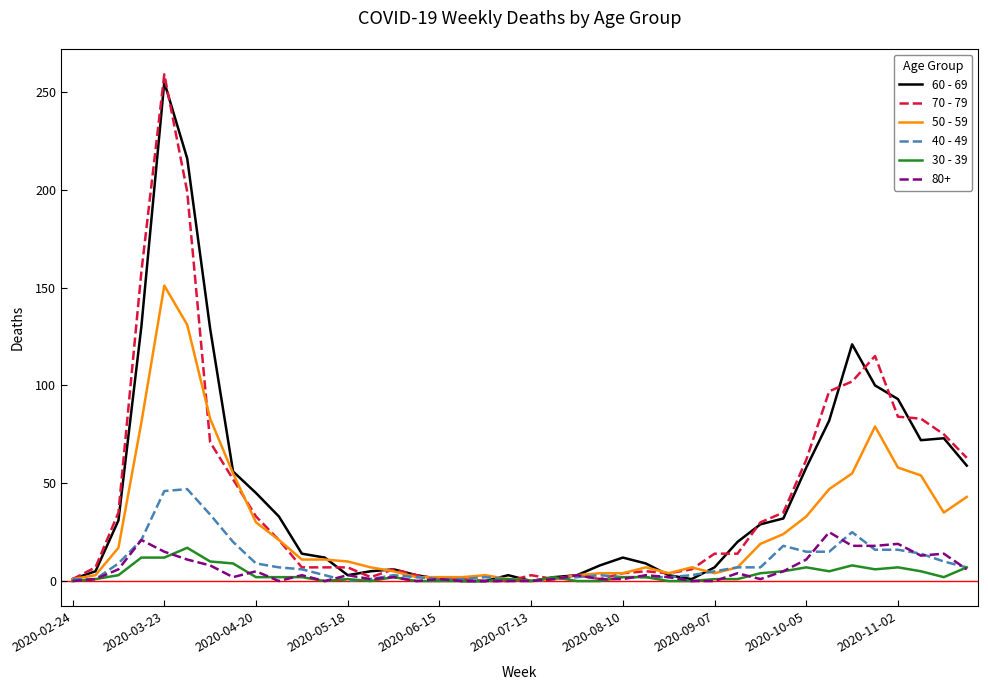

What is the greatest value displayed?

259